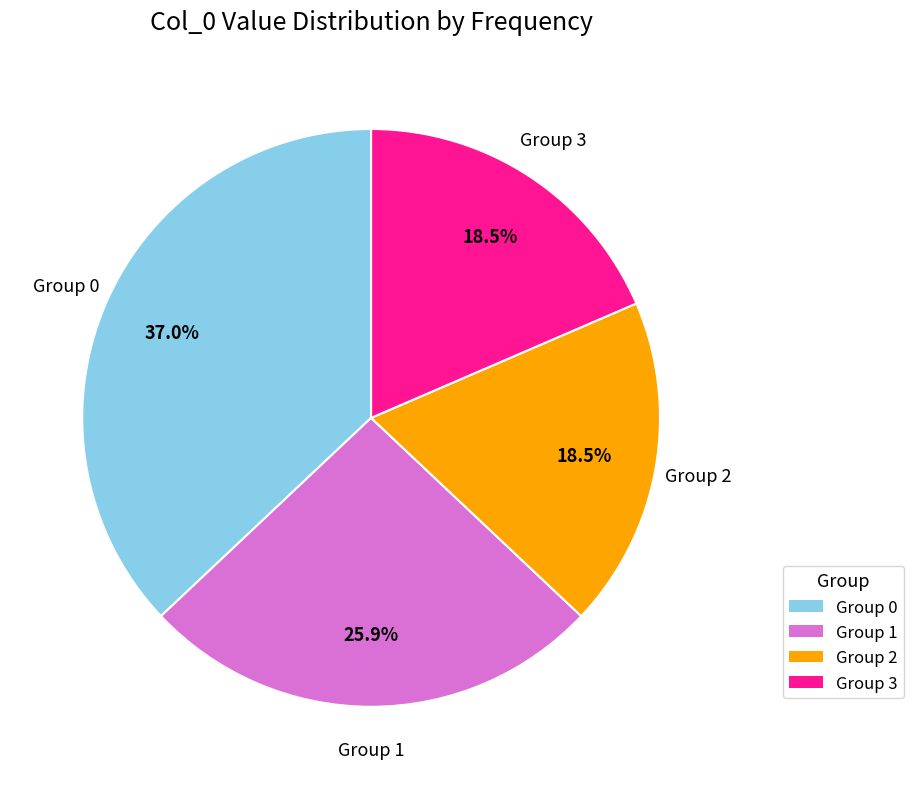

Is there a majority slice in this chart?

No